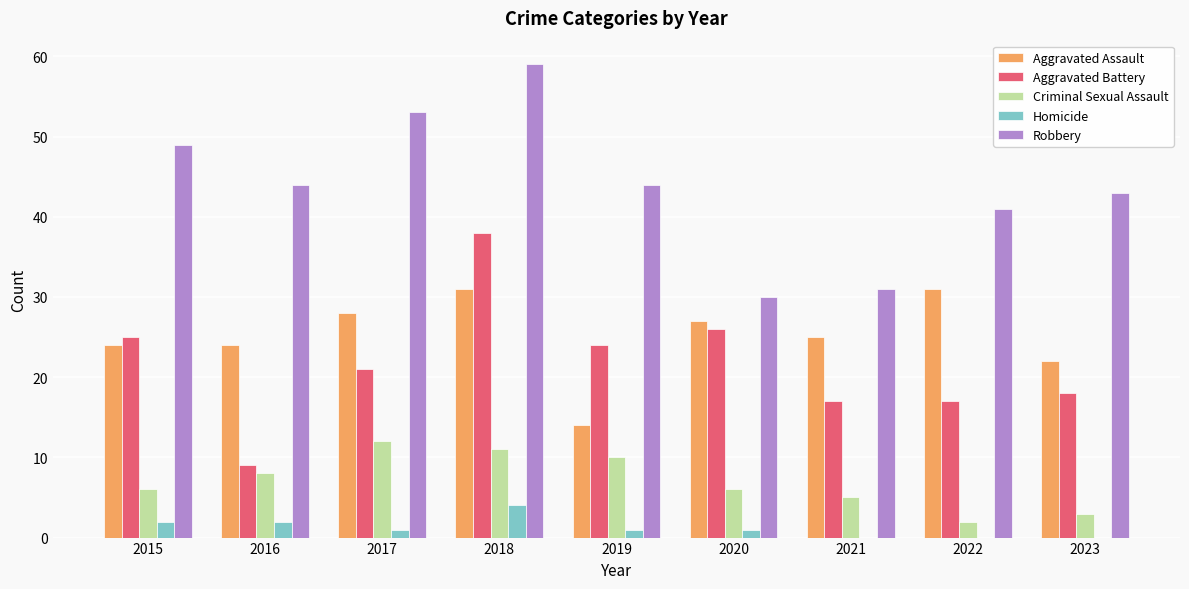

What is the total value across all series at 2018?

143